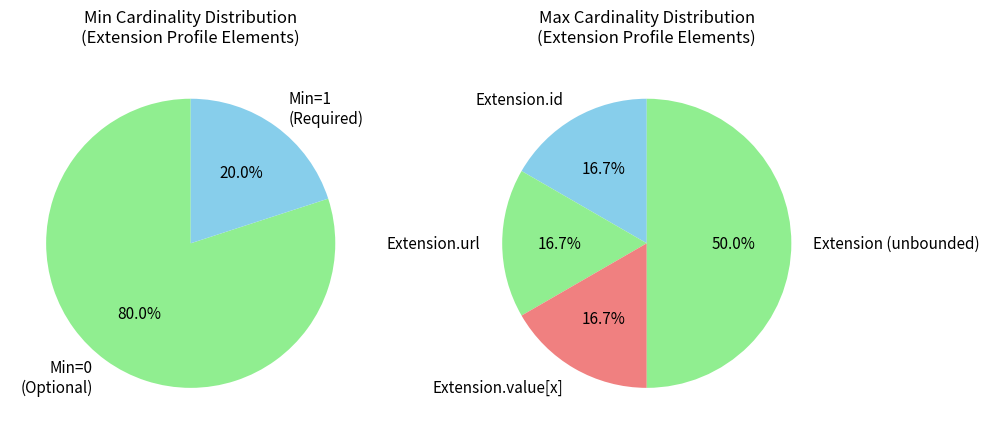

Does any single category account for the majority?

Yes